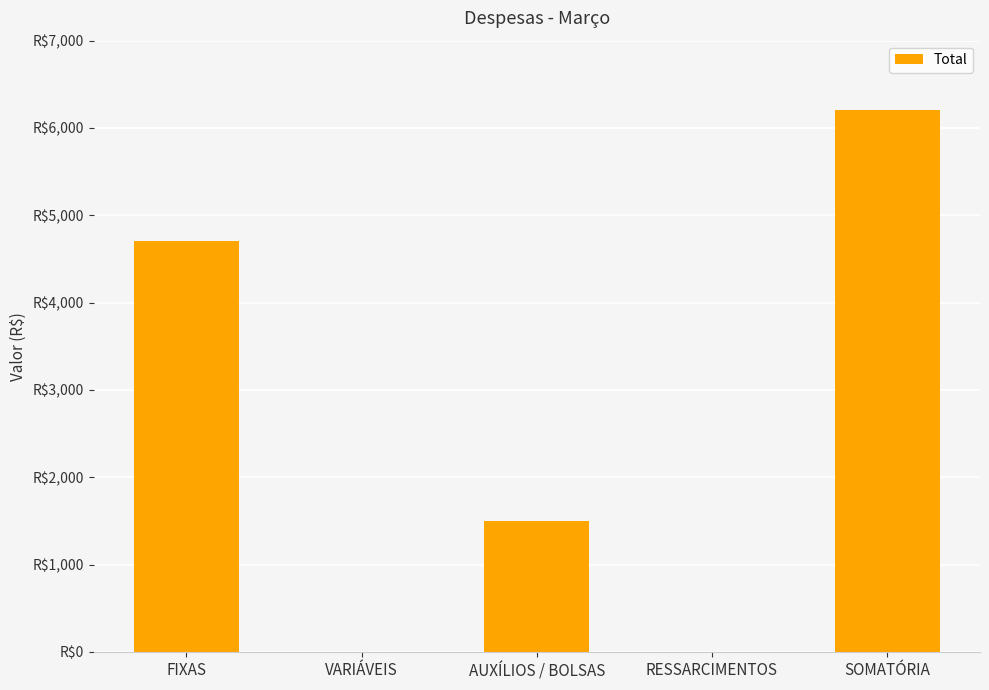

Which category has the highest value across all series?

SOMATÓRIA